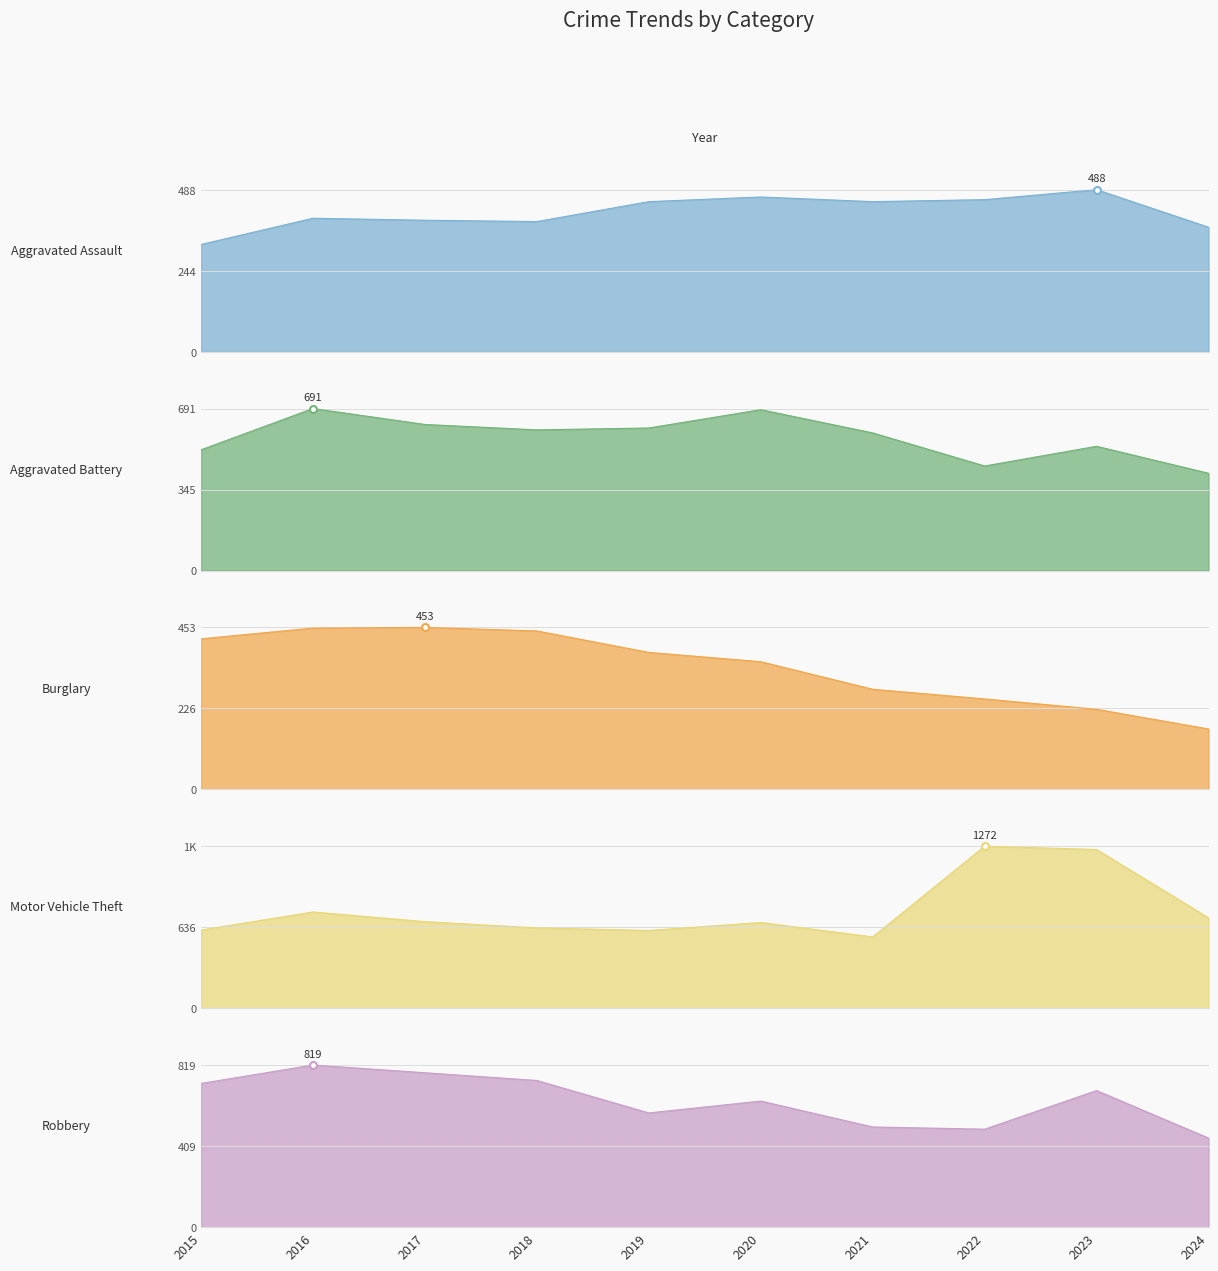

What is the difference between the maximum and minimum values in the Motor Vehicle Theft series?

712